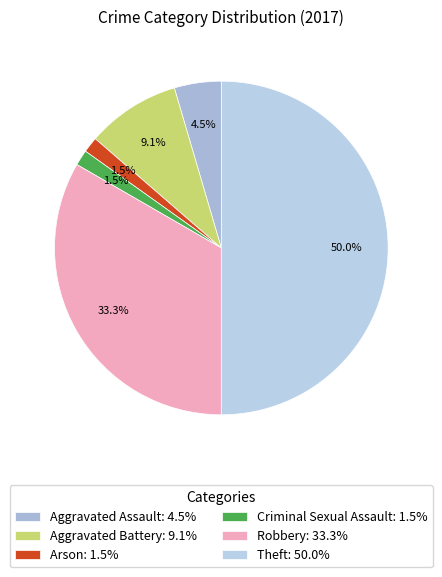

Count the number of slices in the pie.

6